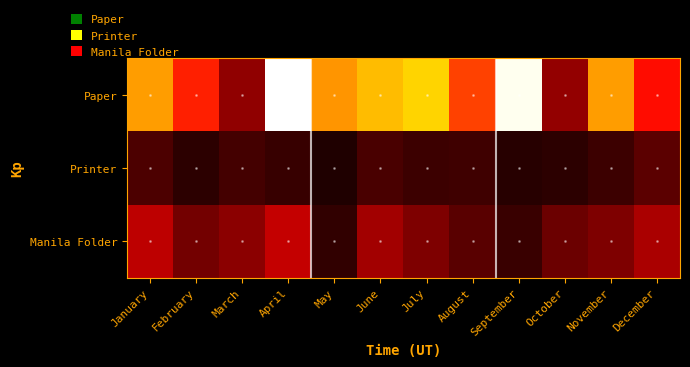

Reading left to right, list all the values displayed in this chart.

Paper: January=450	February=310	March=150	April=750	May=440	June=485	July=510	August=347	September=736	October=155	November=450	December=288
Printer: January=75	February=40	March=65	April=50	May=24	June=71	July=57	August=61	September=34	October=41	November=58	December=91
Manila Folder: January=200	February=118	March=145	April=210	May=45	June=170	July=130	August=90	September=55	October=110	November=130	December=180